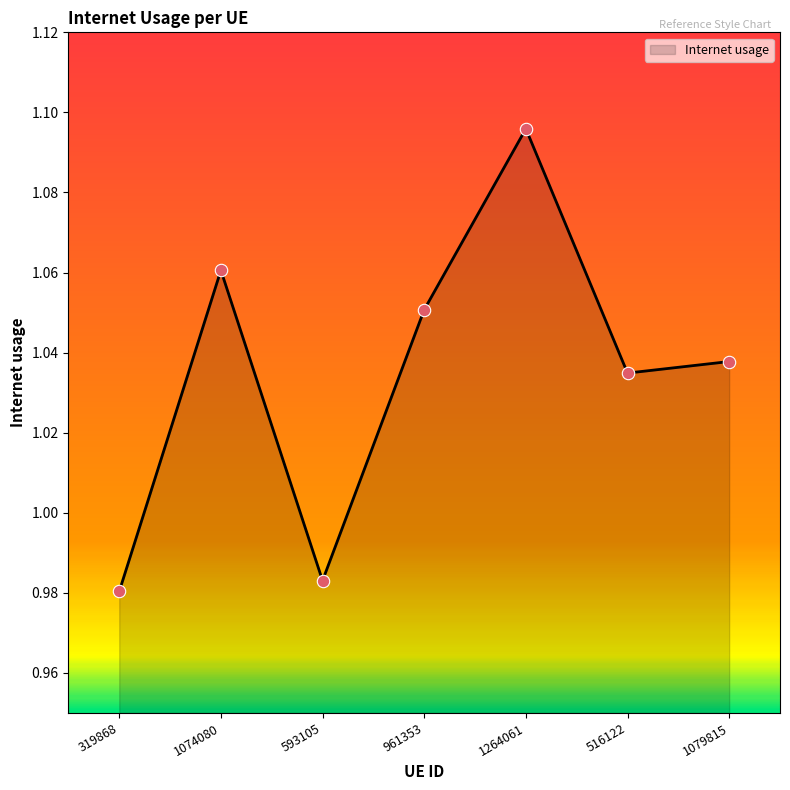

Between 961353 and 593105, which is larger?

961353